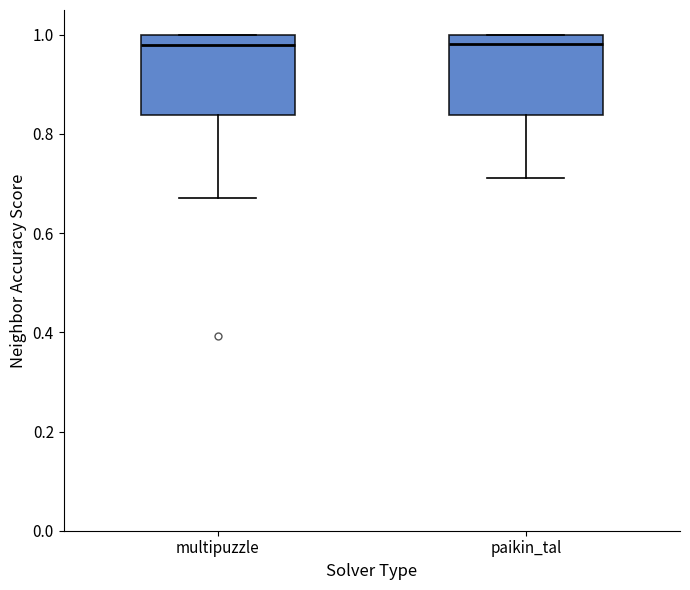

Where is the upper edge of the box for paikin_tal on the y-axis? The values are not printed on the chart, so give them approximately, as read against the axis.

1.00